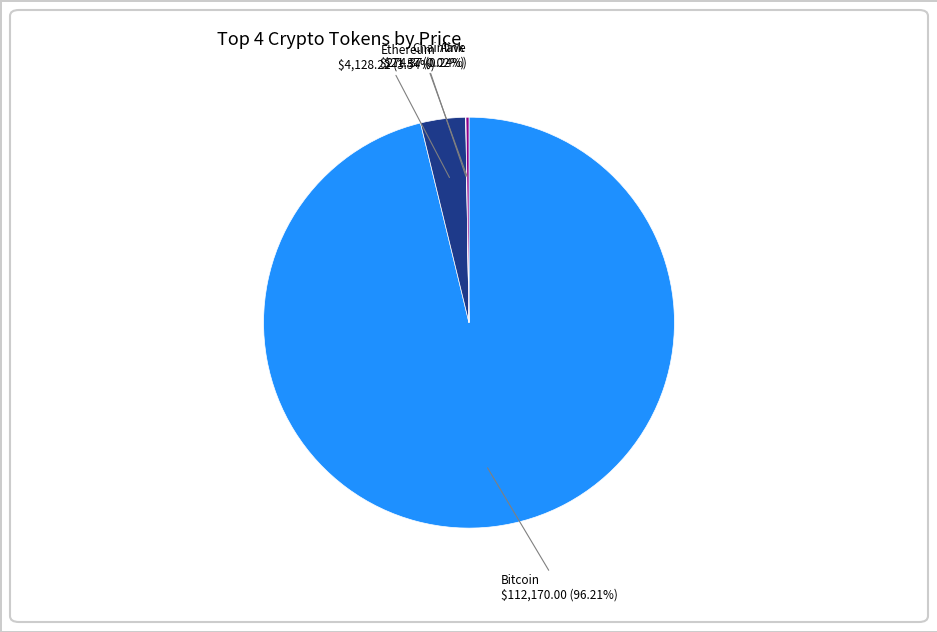

Is there any slice that represents more than half of the pie?

Yes